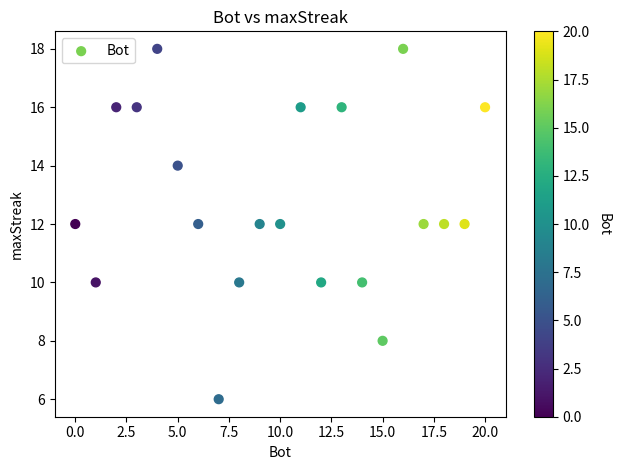

What is the range of X values (max minus min)?

20